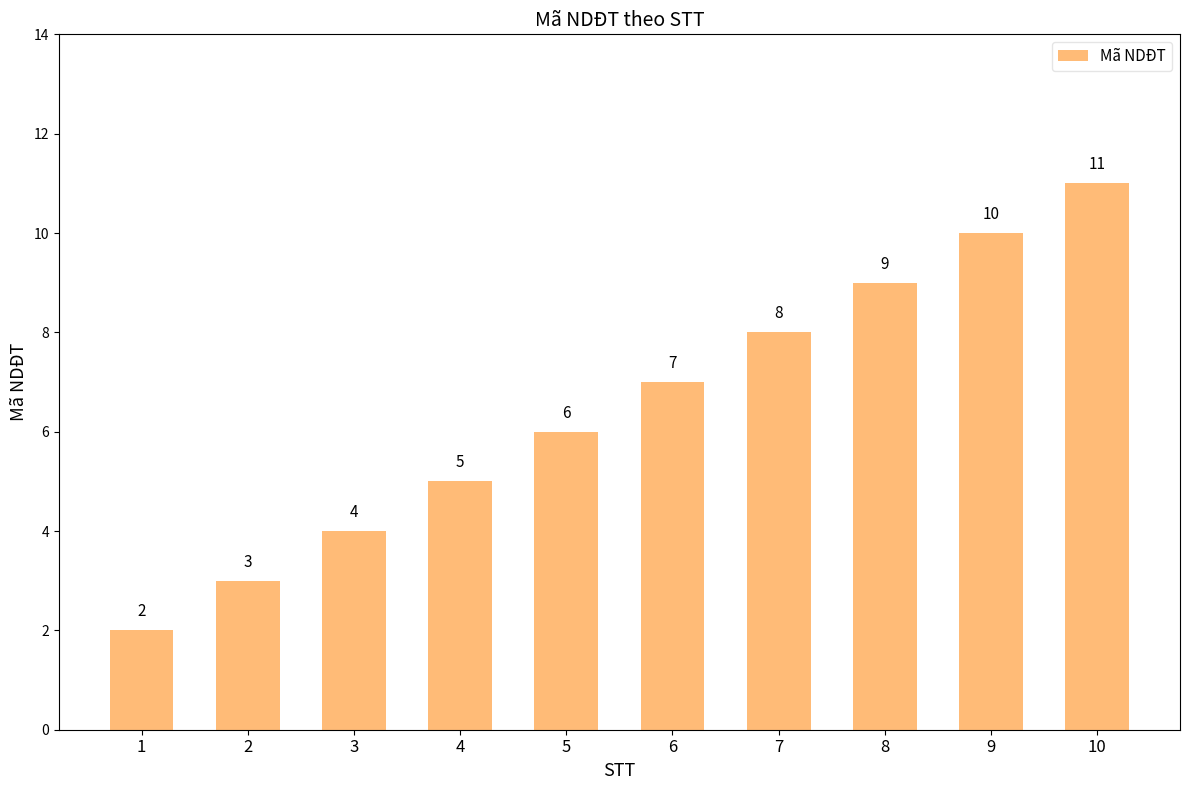

At which category does the chart reach its peak across all series?

10